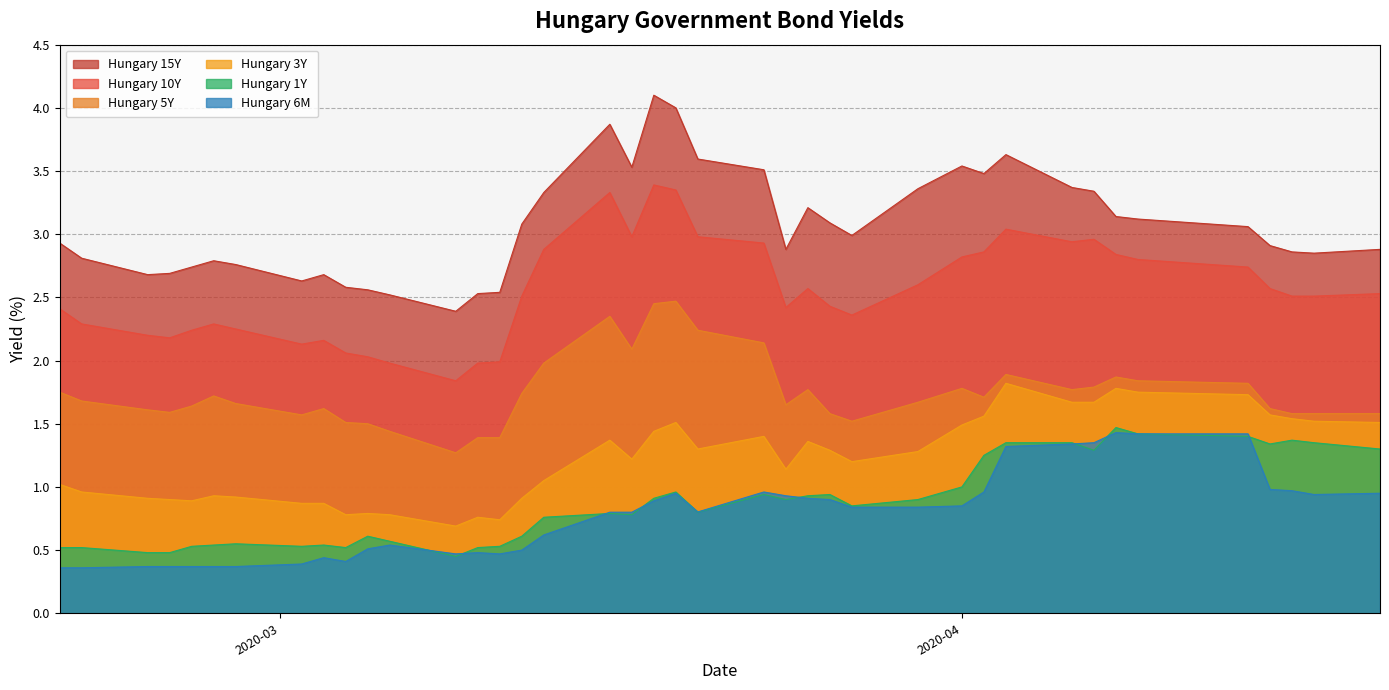

What are all the series names shown in the legend?

Hungary 15Y, Hungary 10Y, Hungary 5Y, Hungary 3Y, Hungary 1Y, Hungary 6M